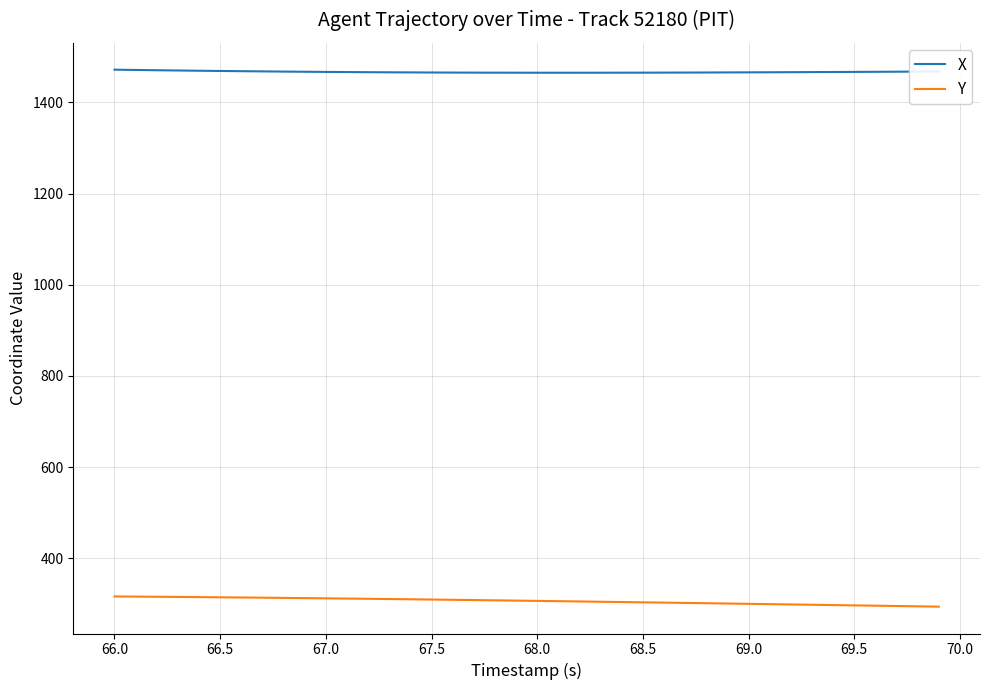

True or false: Y and X cross at least once.

False